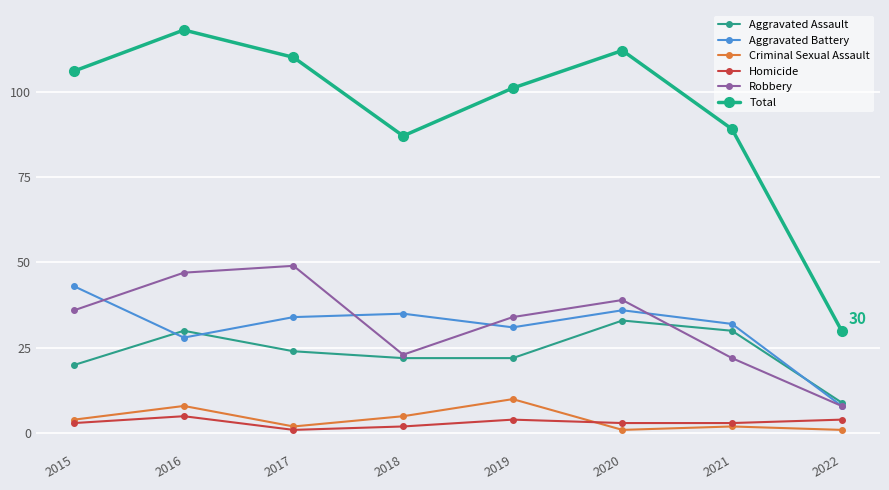

How many series are shown in this chart?

6